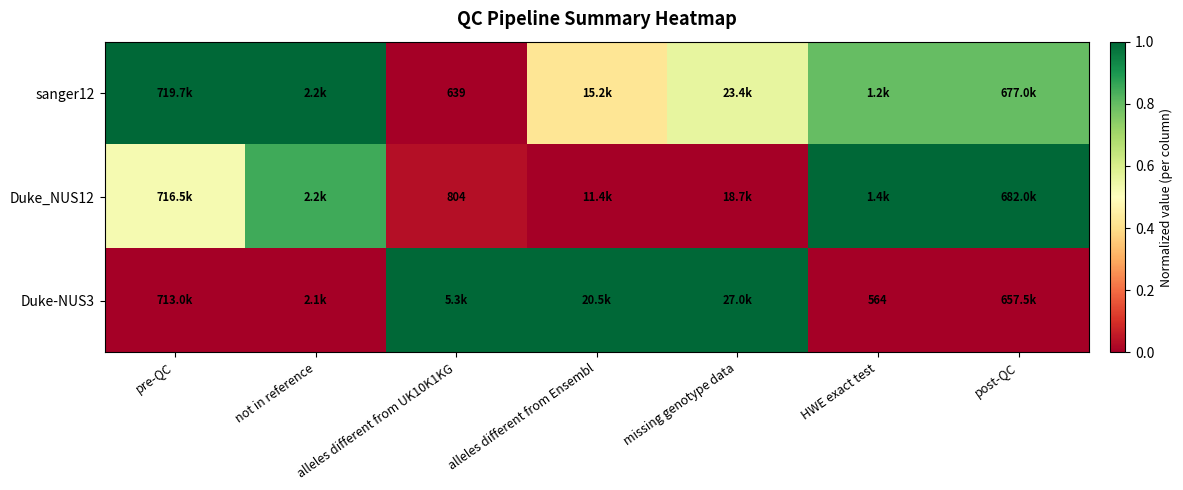

Is the value of Duke-NUS3 at HWE exact test greater than the value of sanger12 at pre-QC?

No